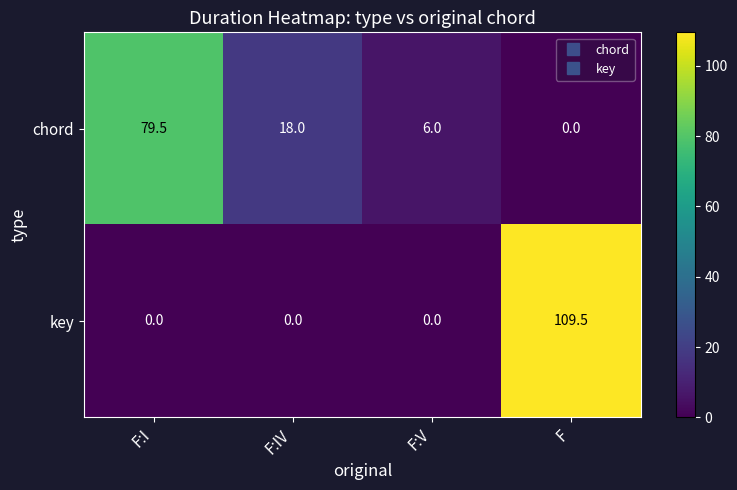

List the series in order of their overall mean, lowest first.

chord, key